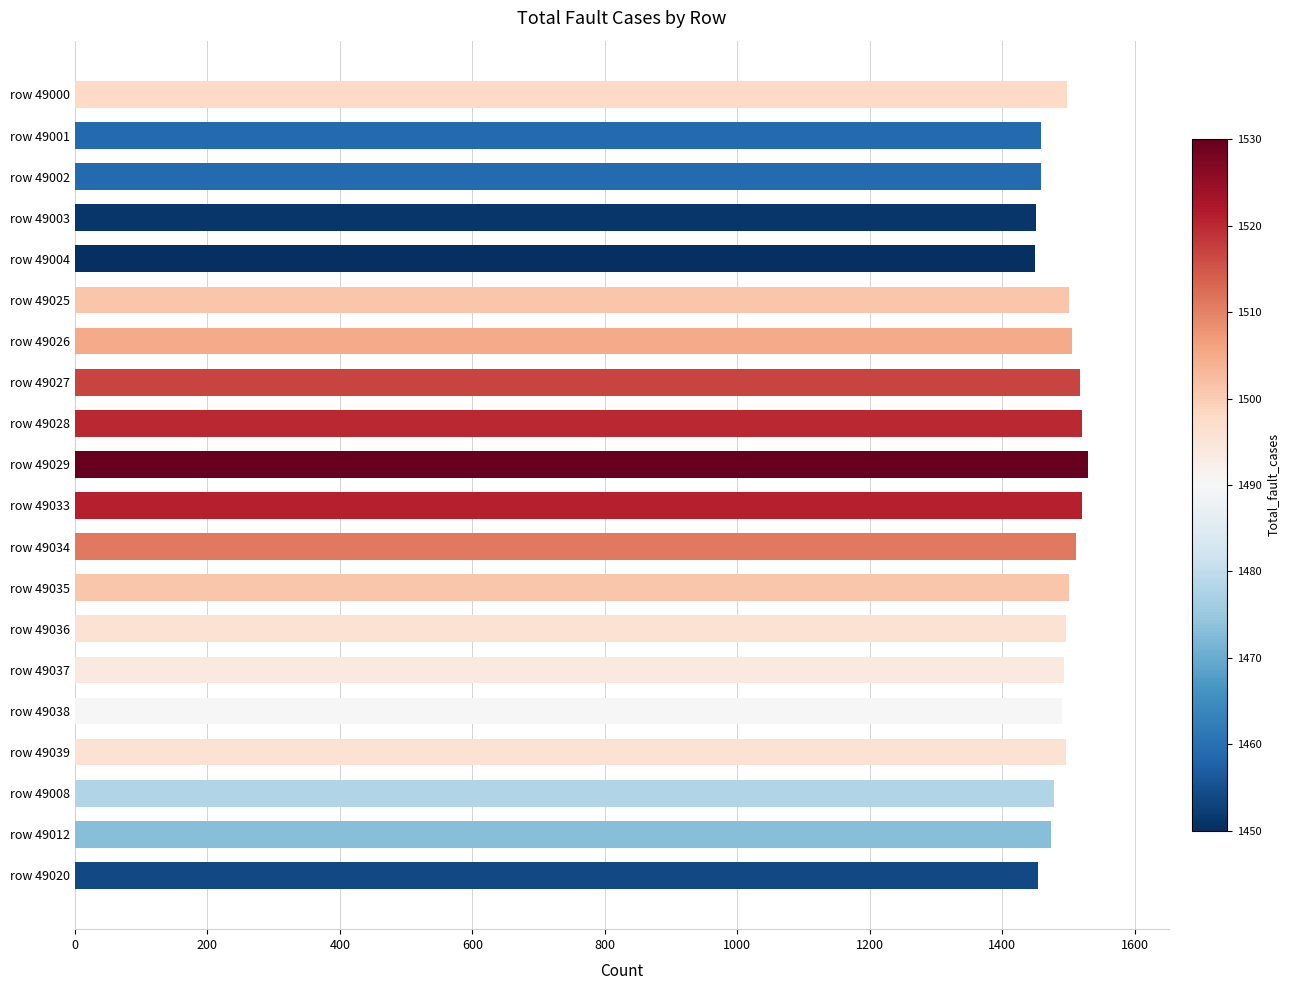

Which has a higher value, row 49002 or row 49026?

row 49026